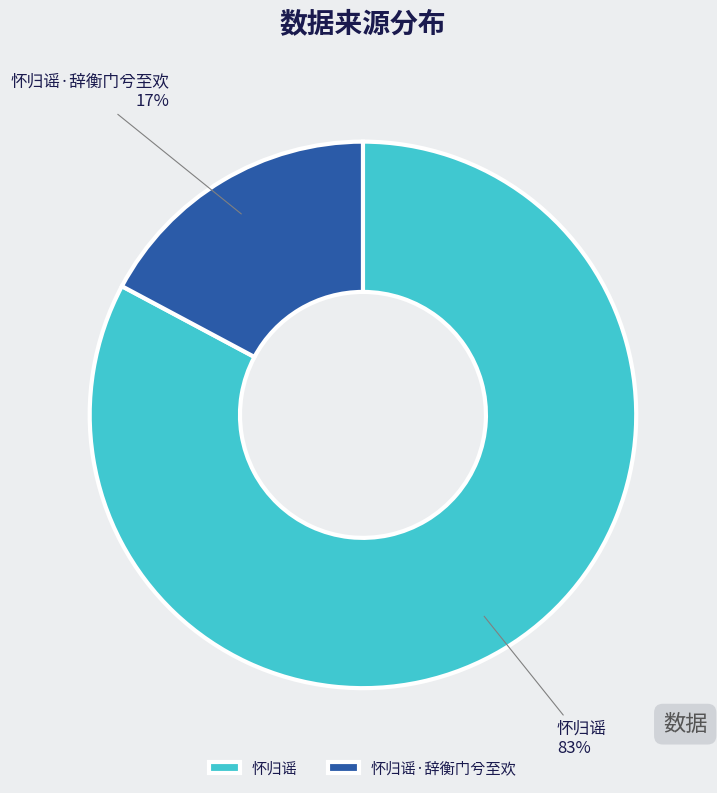

Rank the categories by value from highest to lowest.

怀归谣, 怀归谣·辞衡门兮至欢